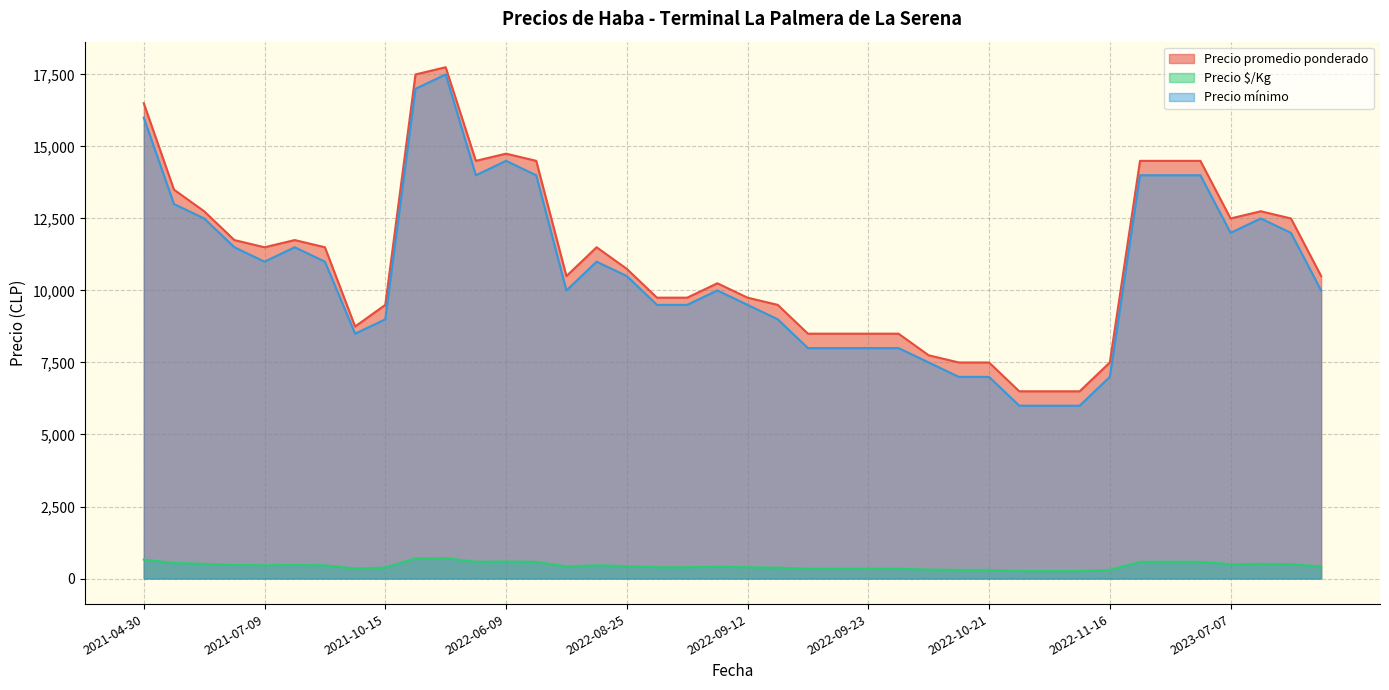

Rank the series by their maximum value, from highest to lowest.

Precio promedio ponderado, Precio mínimo, Precio $/Kg